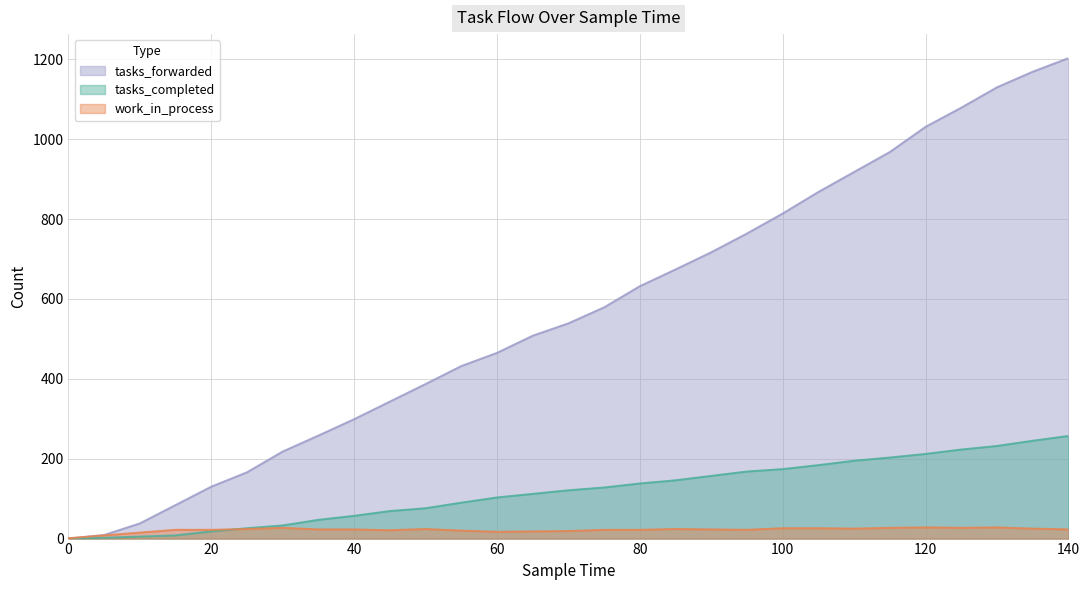

At which category does the chart reach its peak across all series?

140